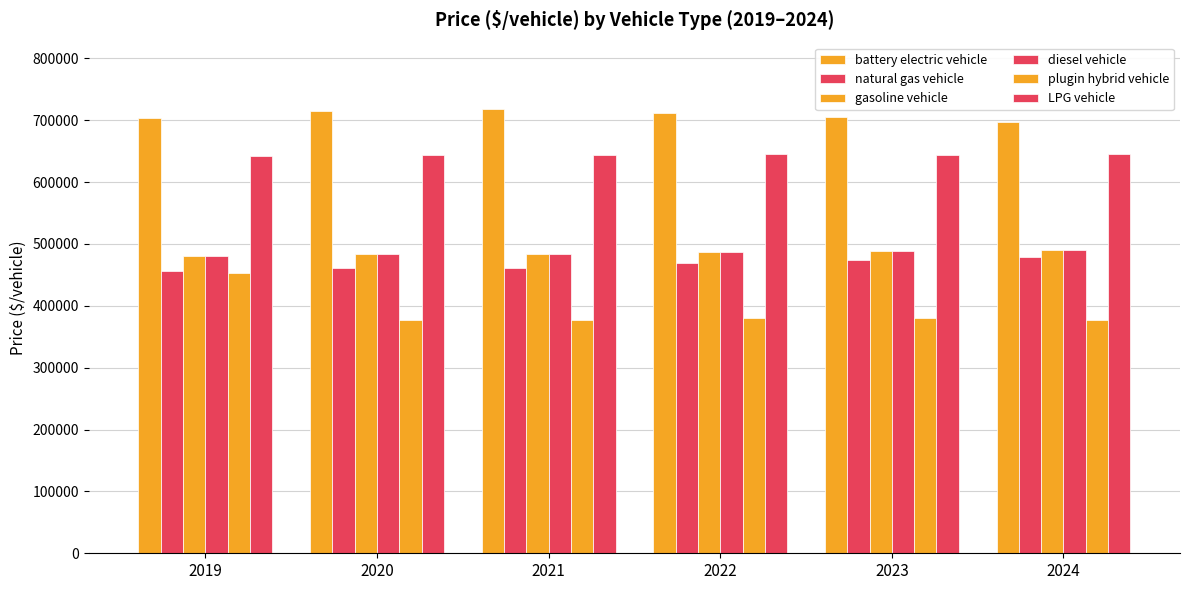

At which category is the sum across all series the highest?

2019